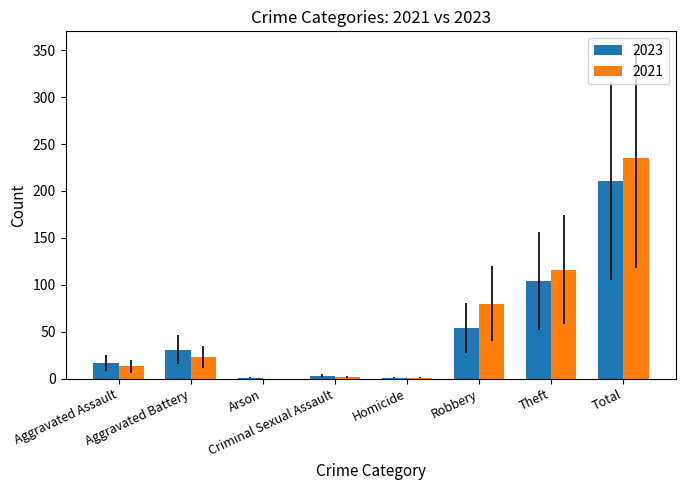

What is the maximum value shown in the chart?

235